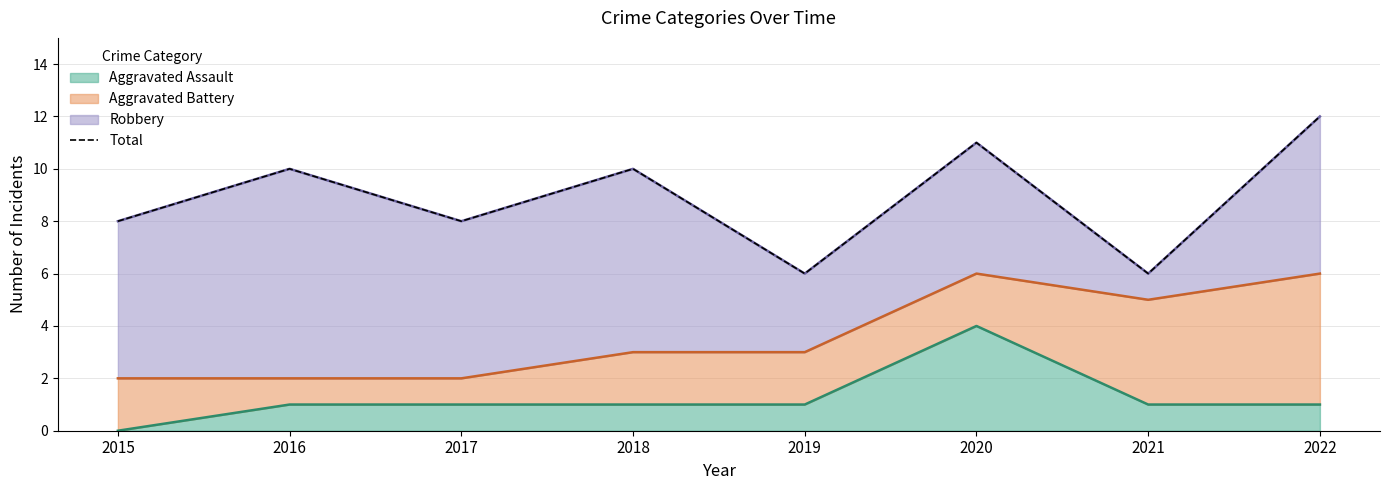

Count the number of values greater than 10.

2